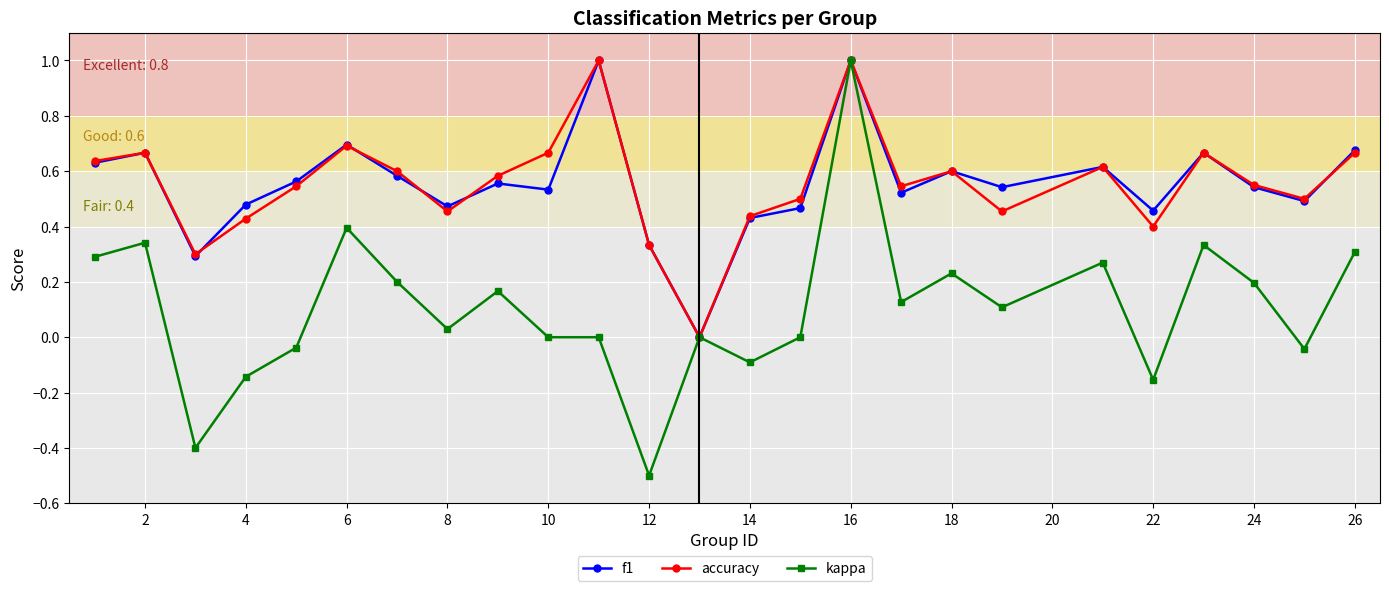

What is the greatest value displayed?

1.0